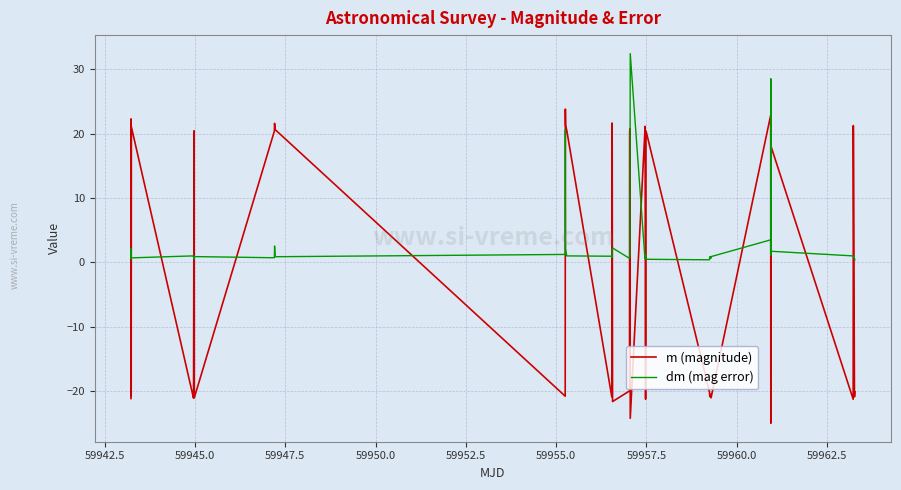

Which series has the largest range (max minus min)?

m (magnitude)